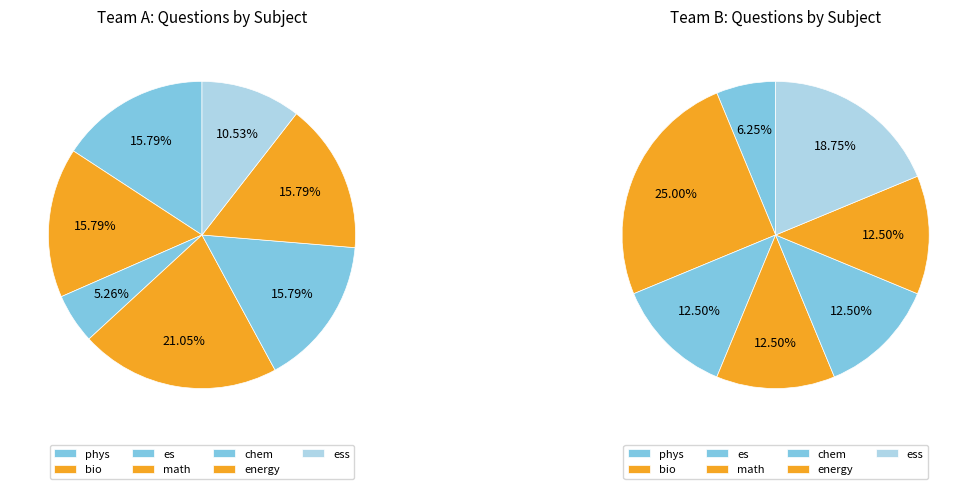

Is there a majority slice in this chart?

No